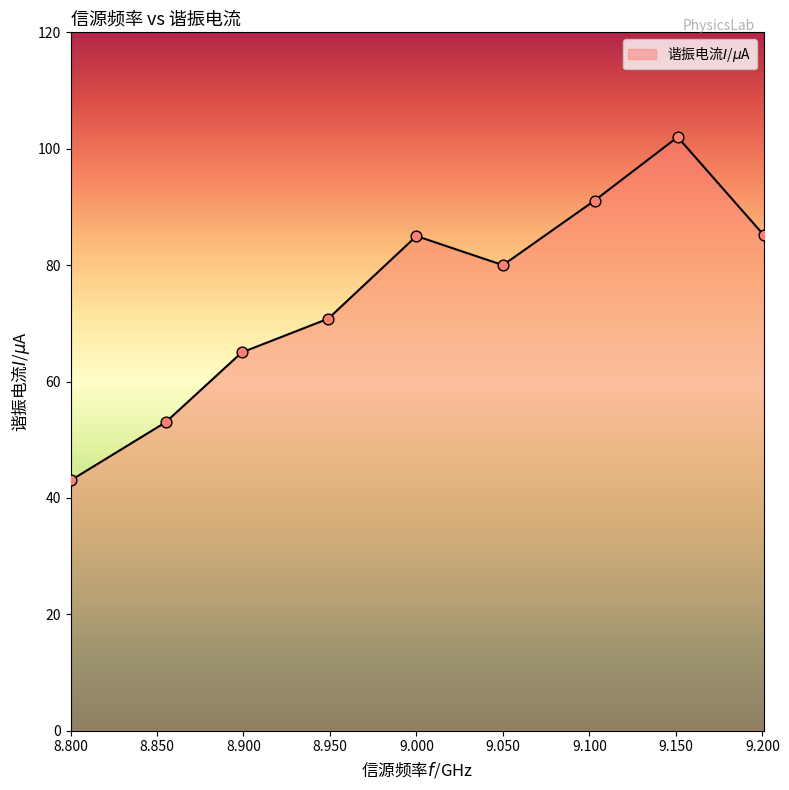

What is the difference between the maximum and minimum values?

59.0